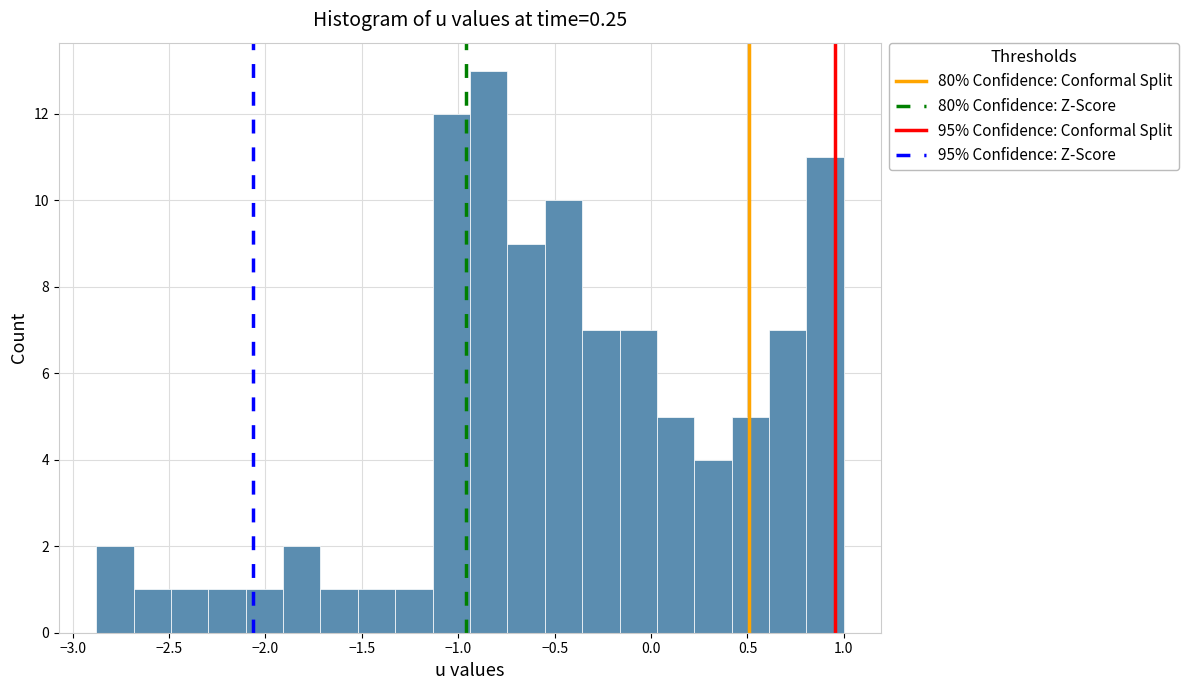

Read against the x-axis, roughly where is the centre of the tallest bar?

-0.85